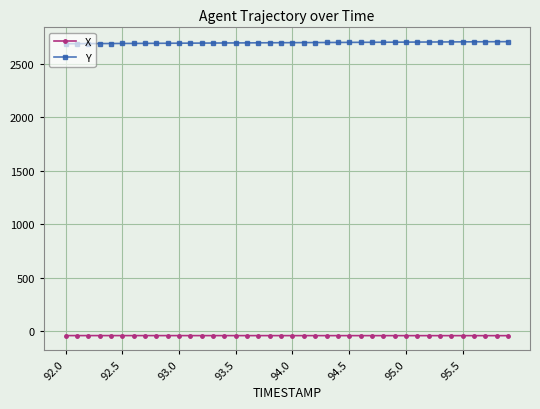

What is the lowest value of the Y series?

2685.2